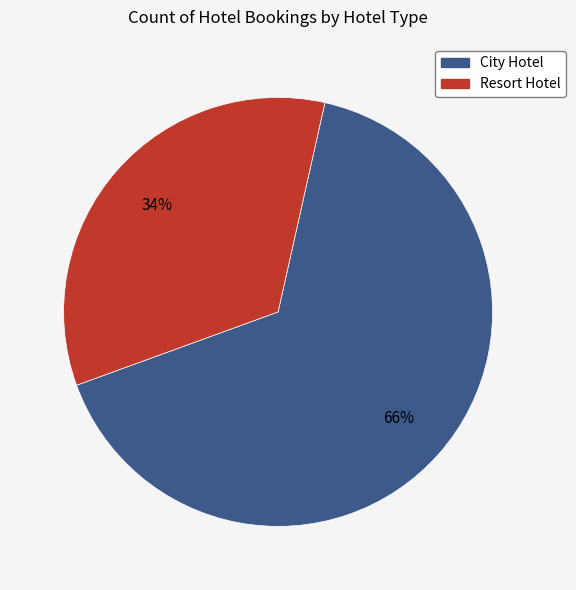

How many segments does this pie chart have?

2